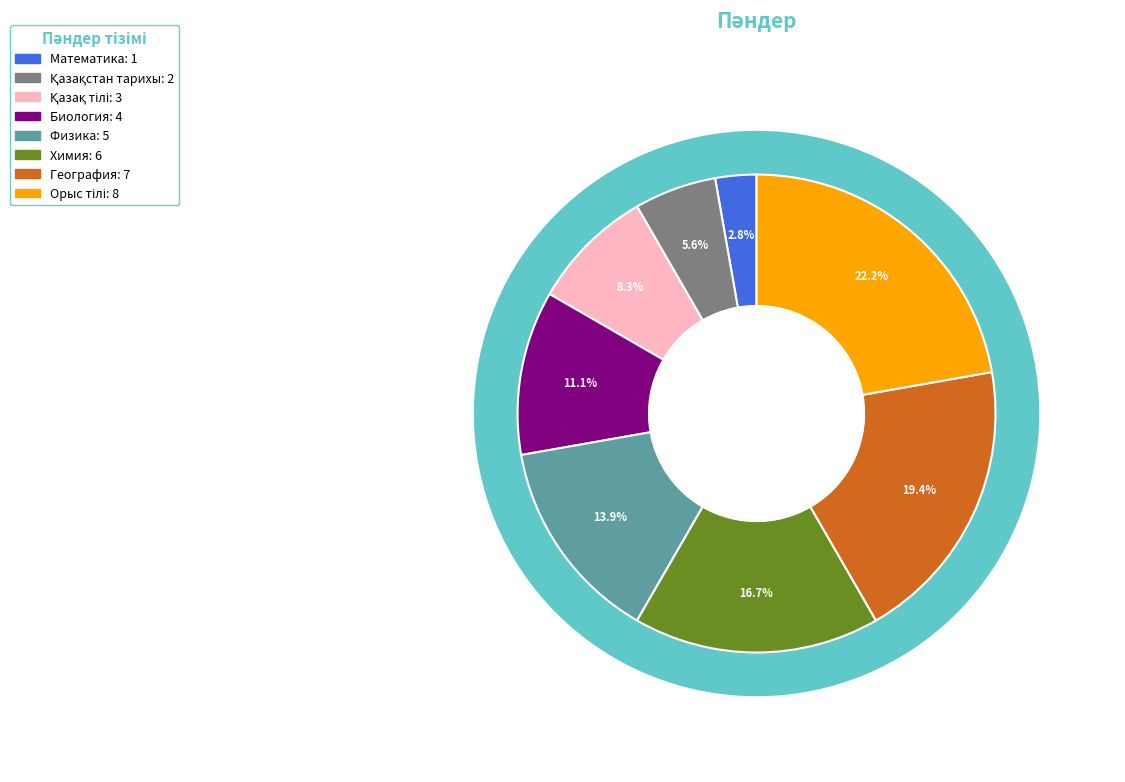

To the nearest percent, what percentage of the pie is Биология?

11%